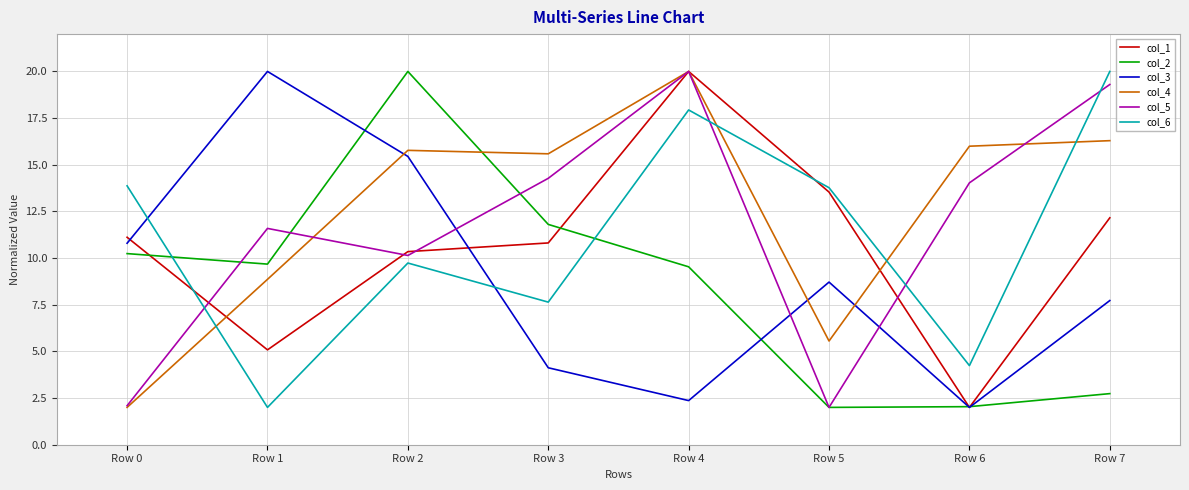

Reading right to left, transcribe all the data shown in this chart.

col_1: Row 7=12.2	Row 6=2.0	Row 5=13.5	Row 4=20.0	Row 3=10.8	Row 2=10.3	Row 1=5.1	Row 0=11.1
col_2: Row 7=2.7	Row 6=2.0	Row 5=2.0	Row 4=9.5	Row 3=11.8	Row 2=20.0	Row 1=9.7	Row 0=10.2
col_3: Row 7=7.7	Row 6=2.0	Row 5=8.7	Row 4=2.4	Row 3=4.1	Row 2=15.4	Row 1=20.0	Row 0=10.8
col_4: Row 7=16.3	Row 6=16.0	Row 5=5.6	Row 4=20.0	Row 3=15.6	Row 2=15.8	Row 1=8.9	Row 0=2.0
col_5: Row 7=19.3	Row 6=14.0	Row 5=2.0	Row 4=20.0	Row 3=14.3	Row 2=10.1	Row 1=11.6	Row 0=2.1
col_6: Row 7=20.0	Row 6=4.2	Row 5=13.8	Row 4=17.9	Row 3=7.6	Row 2=9.7	Row 1=2.0	Row 0=13.9